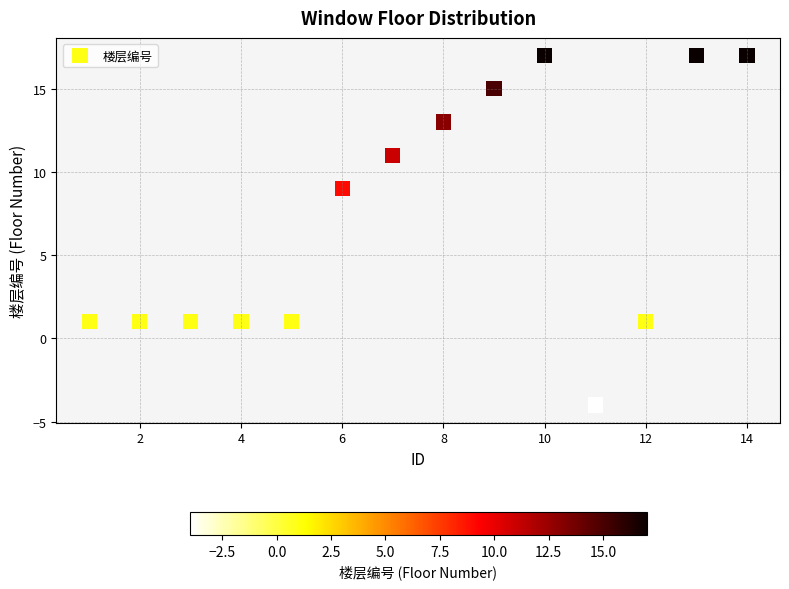

What is the range of X values (max minus min)?

13